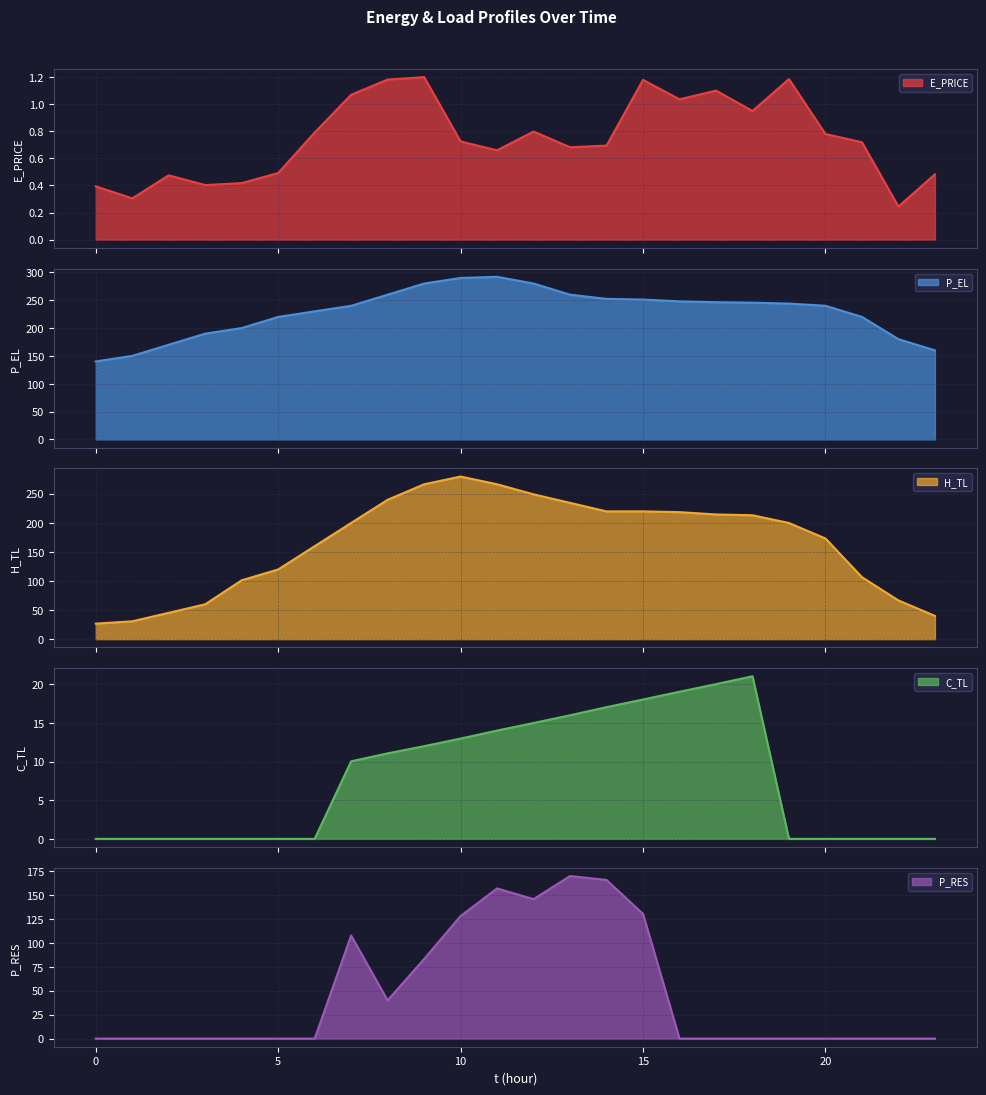

Where is the first local maximum for C_TL?

18